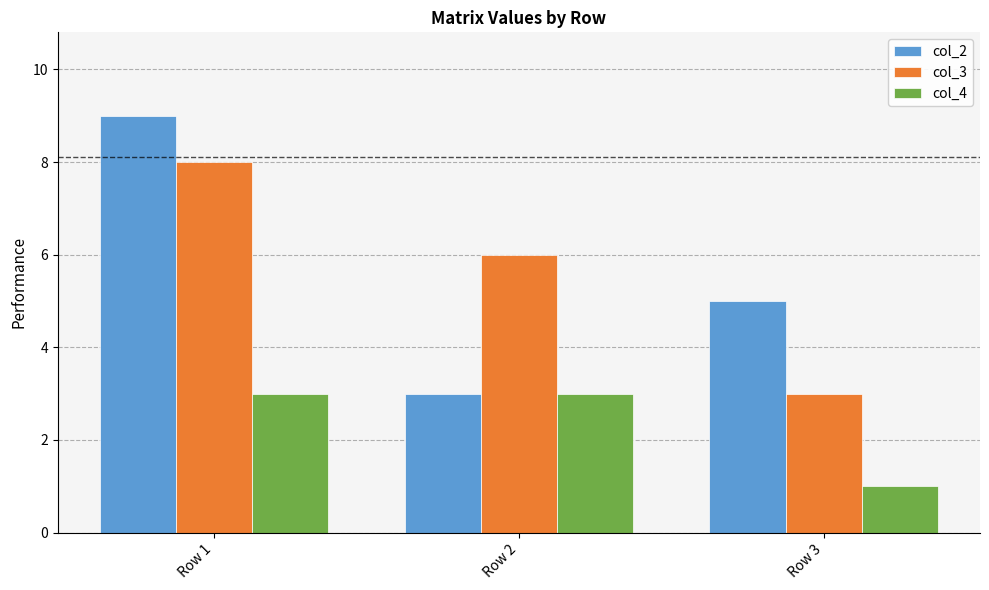

Reading left to right, transcribe all the data shown in this chart.

col_2: 9	3	5
col_3: 8	6	3
col_4: 3	3	1